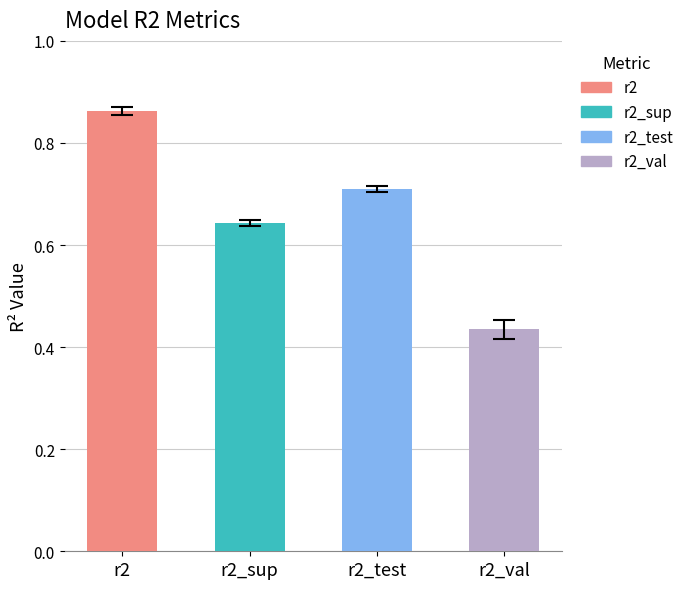

How many bars are there in each group?

4